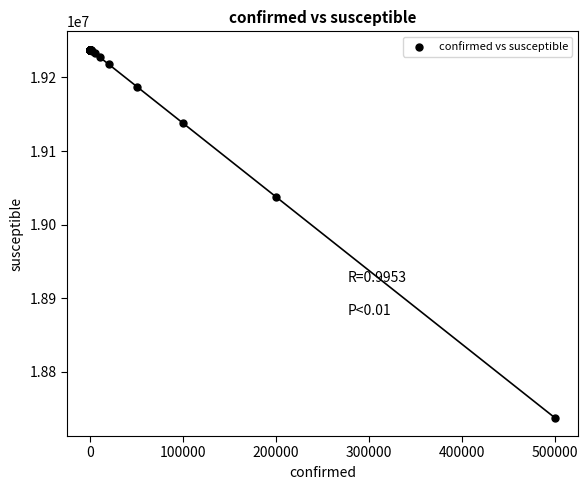

What Y value in the scatter plot is closest to 18987682?

19037682